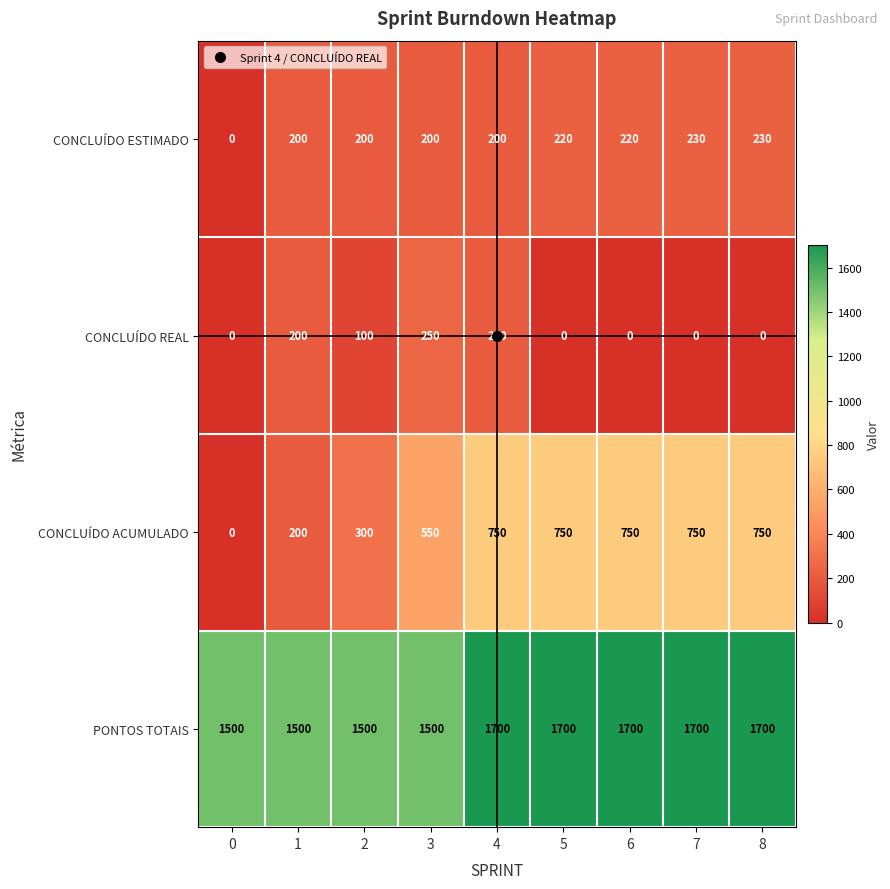

What value does the PONTOS TOTAIS series have at 8?

1700